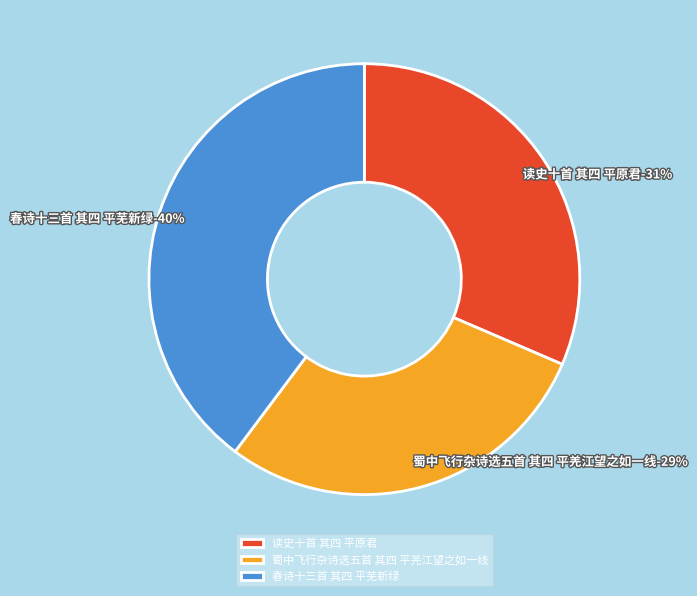

Rank the categories by value from highest to lowest.

春诗十三首 其四 平芜新绿, 读史十首 其四 平原君, 蜀中飞行杂诗选五首 其四 平羌江望之如一线